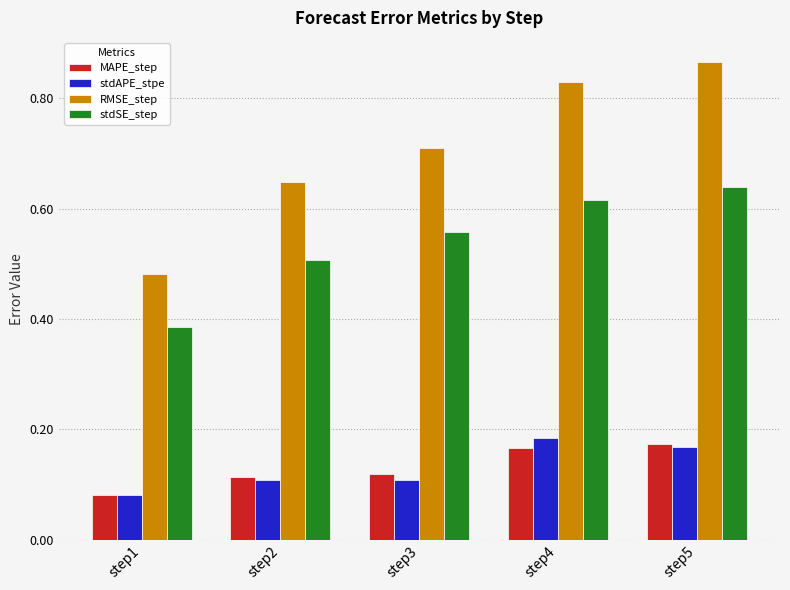

Count the MAPE_step values in the range 0 to 1.

5